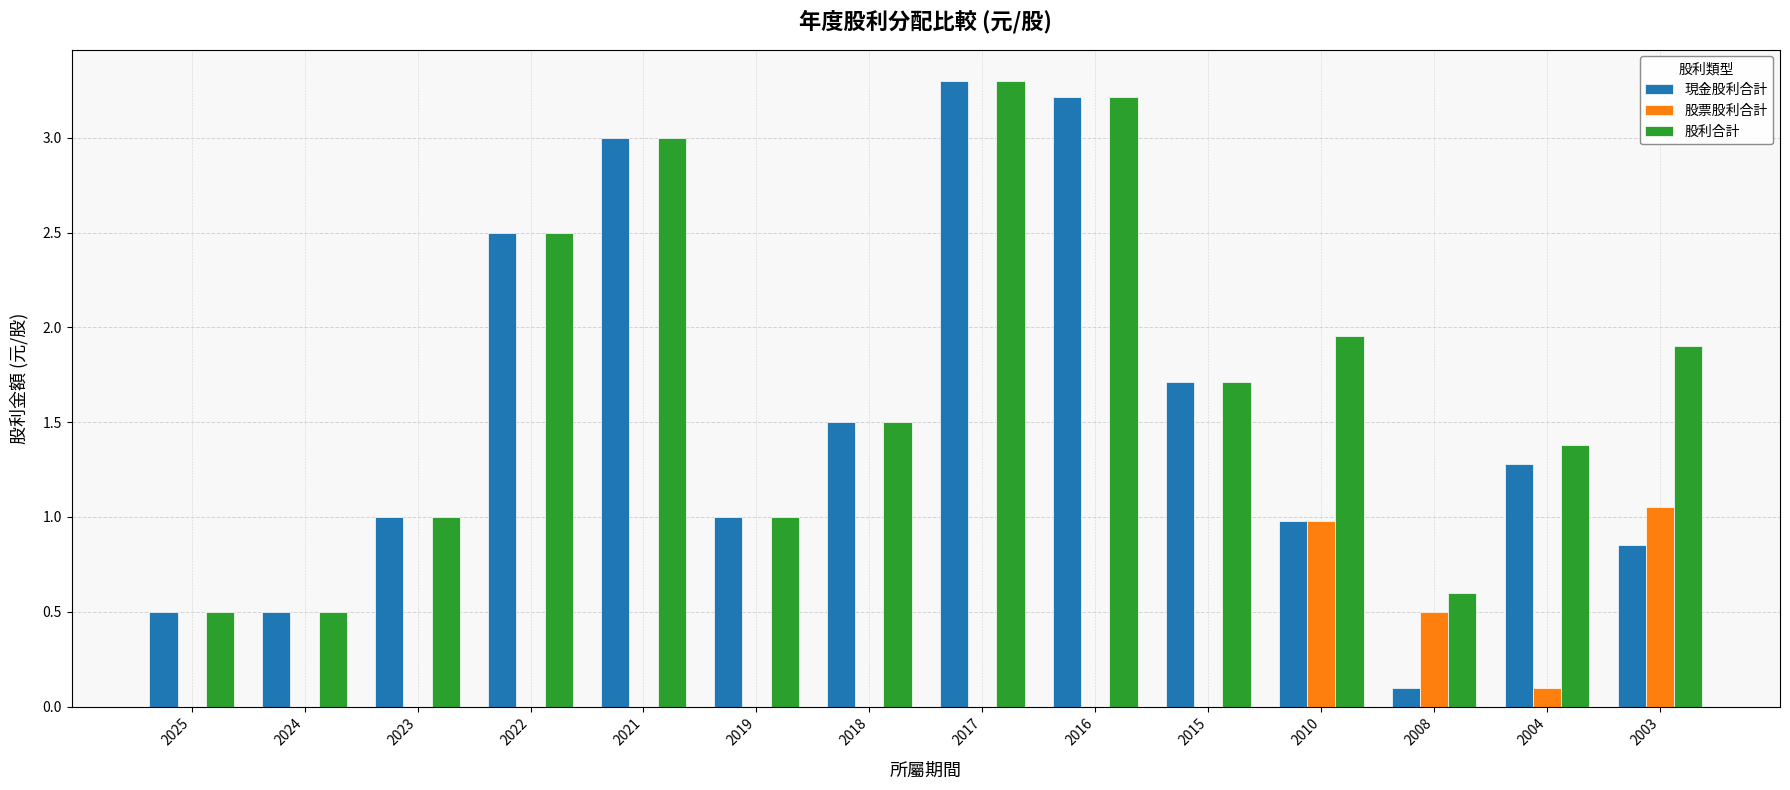

What is the average value of the 股票股利合計 series?

0.2